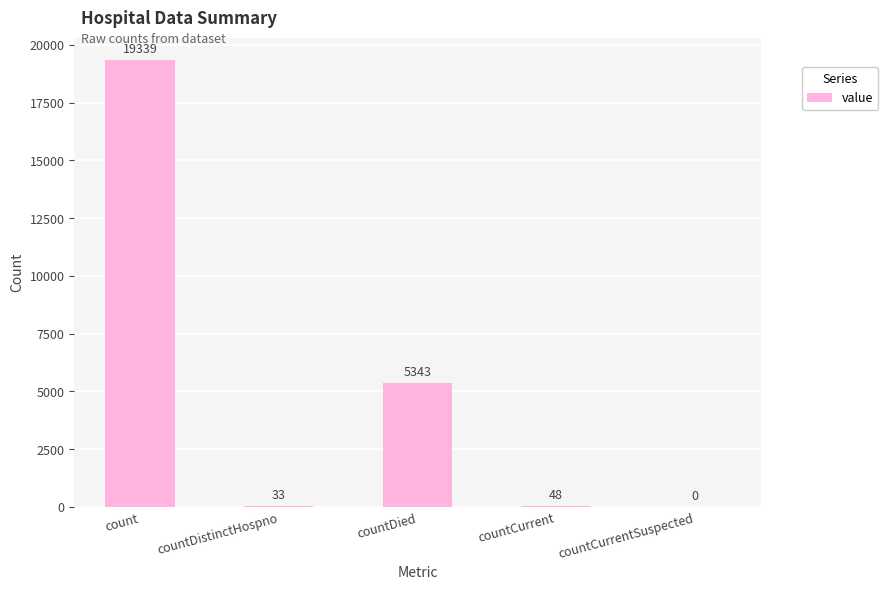

Is it true that the value at countCurrentSuspected is 0?

True